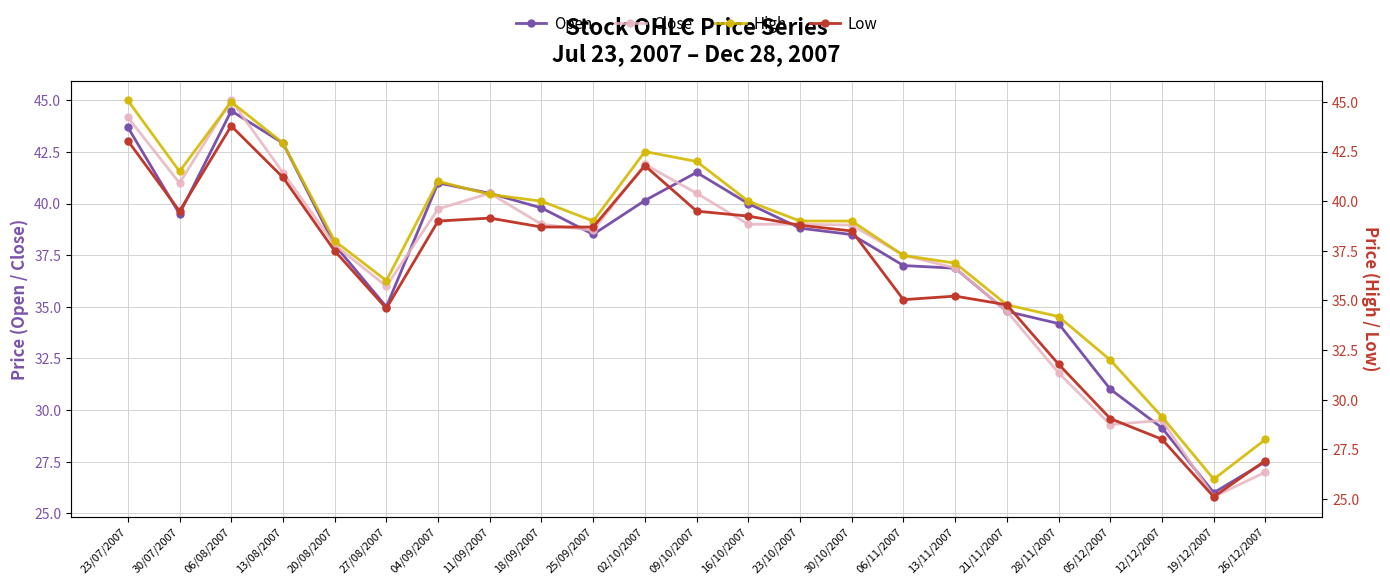

List the series in order of their peak value, highest first.

High, Close, Open, Low